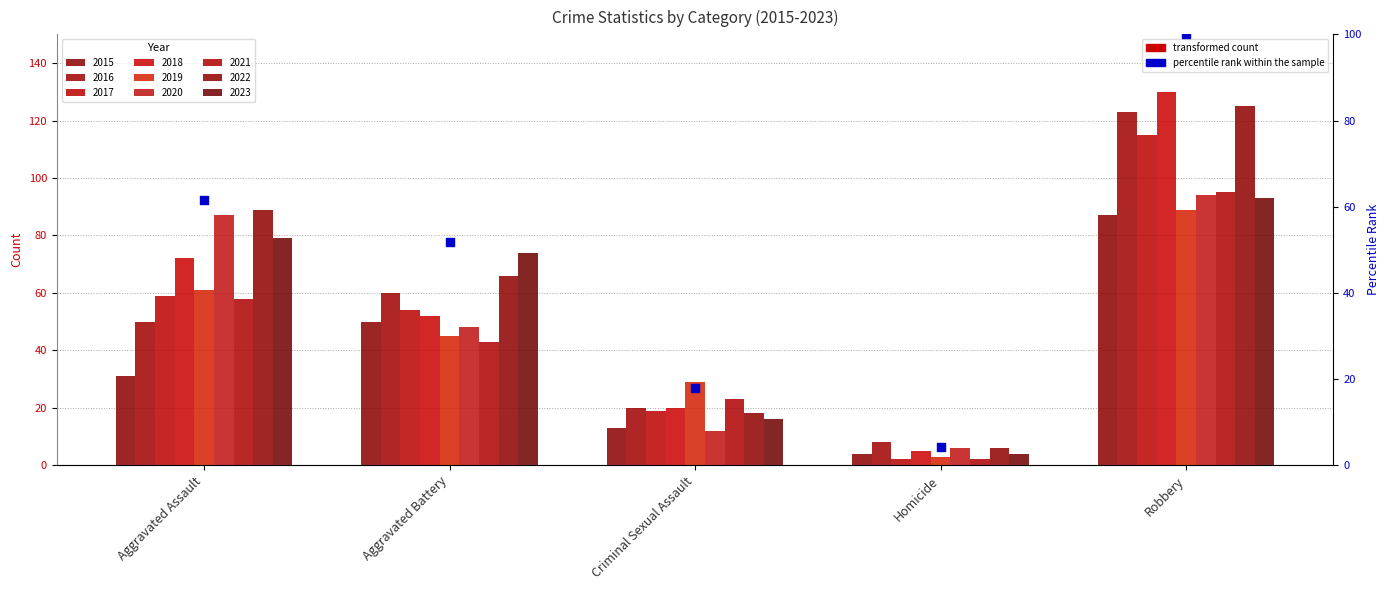

Approximately how many times larger is the value at Homicide compared to Aggravated Battery?

0.1